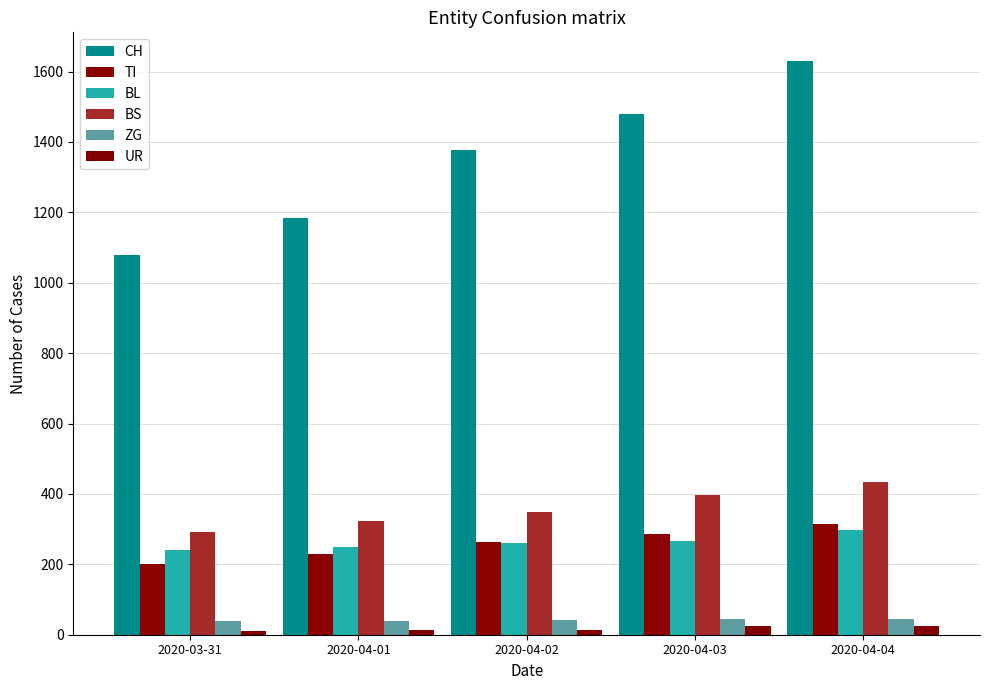

What is the spread (max minus min) of values at 2020-03-31?

1068